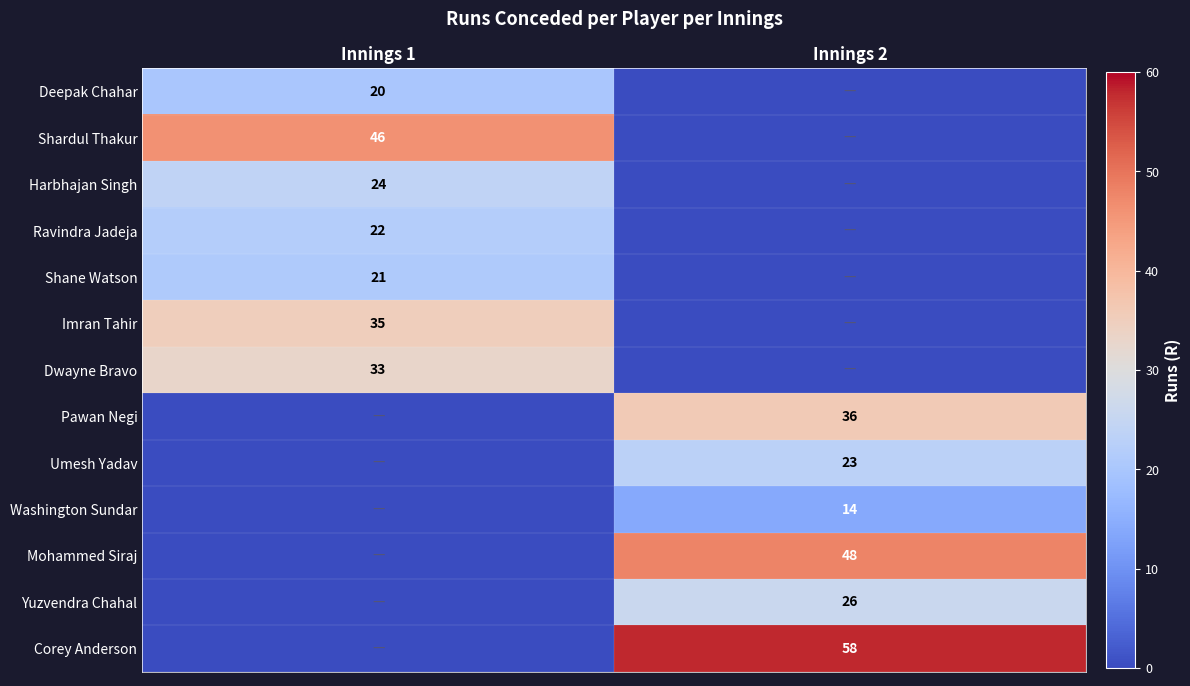

Between Innings 2 and Innings 1, which is larger?

Innings 1